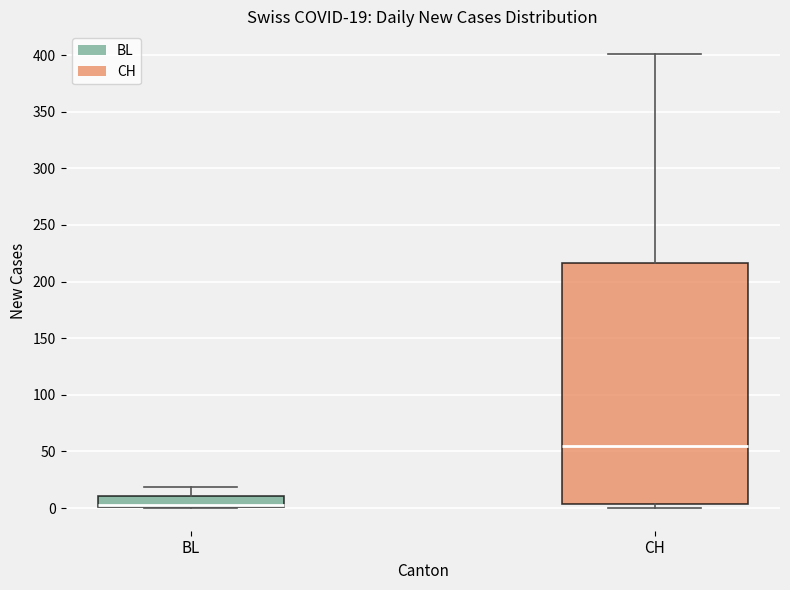

Which box is the tallest, from its lower edge to its upper edge?

CH